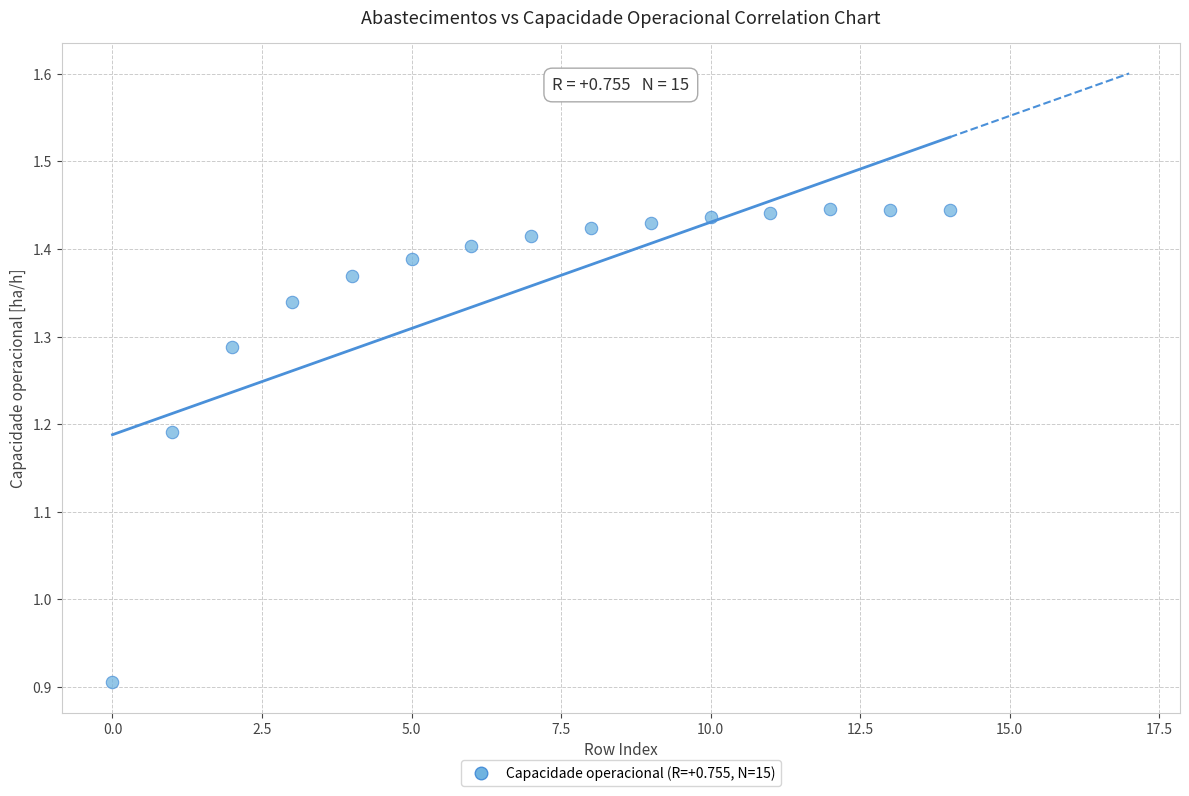

What Y value in the scatter plot is closest to 1?

0.9